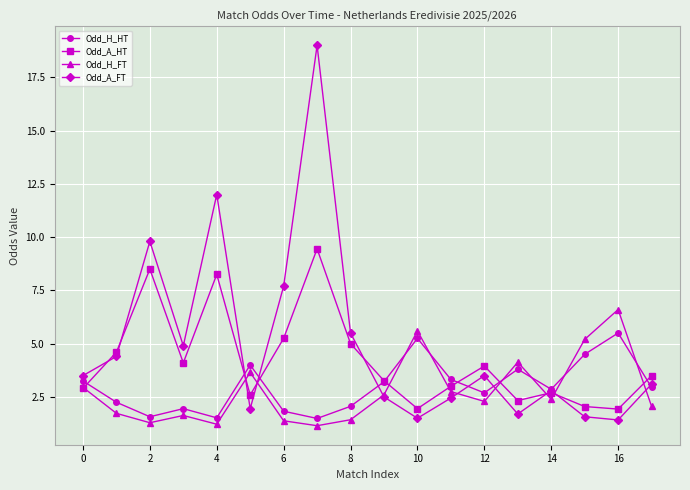

What is the greatest value displayed?

19.0